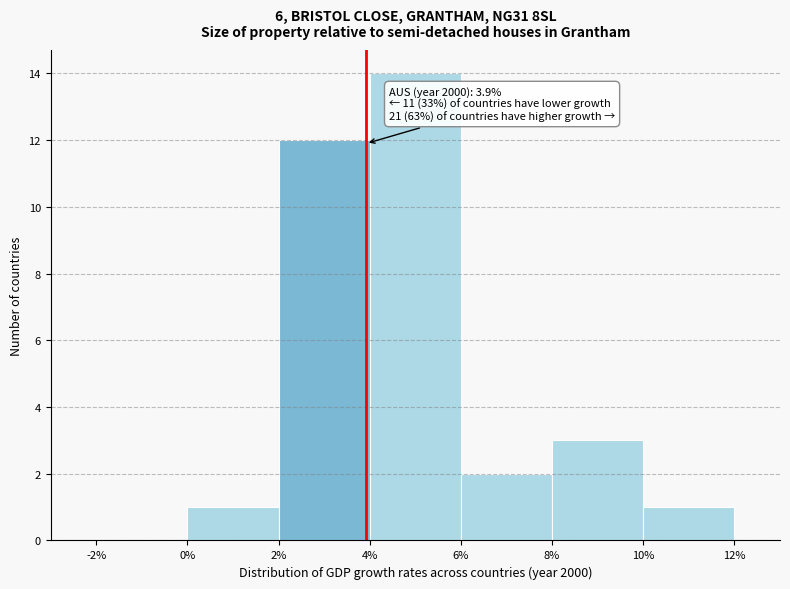

Which range on the x-axis has the tallest bar?

4% to 6%